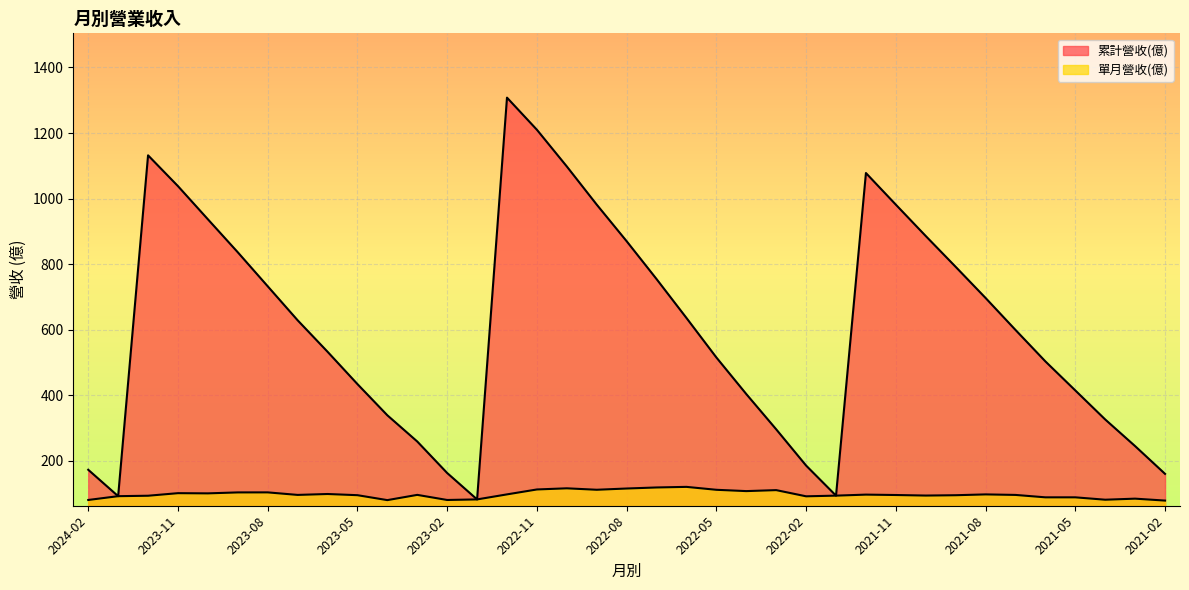

Count the number of data series in this chart.

2